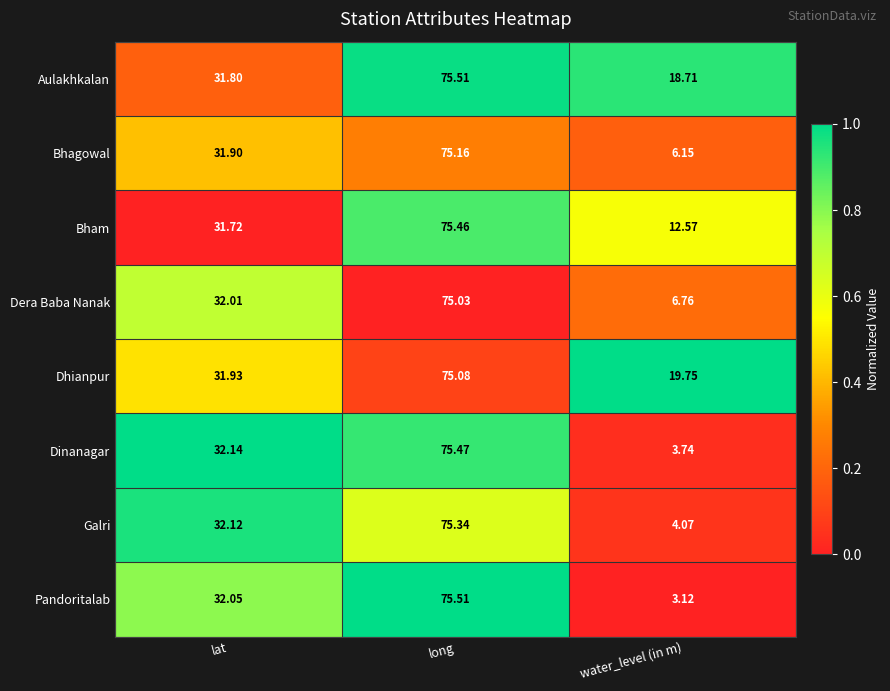

Is the value of Dera Baba Nanak at long greater than the value of Bhagowal at water_level (in m)?

Yes